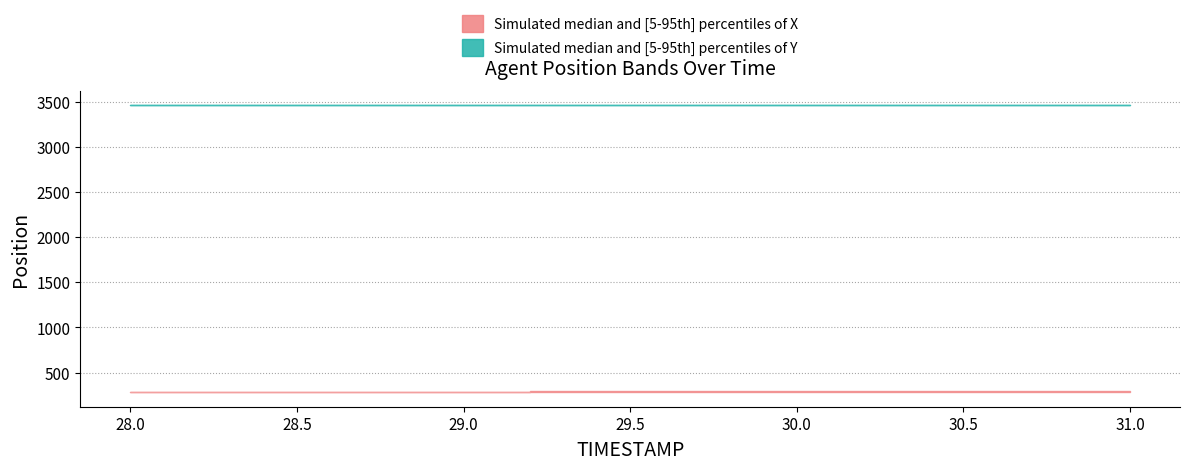

Which series has the largest total across all categories?

Y_upper